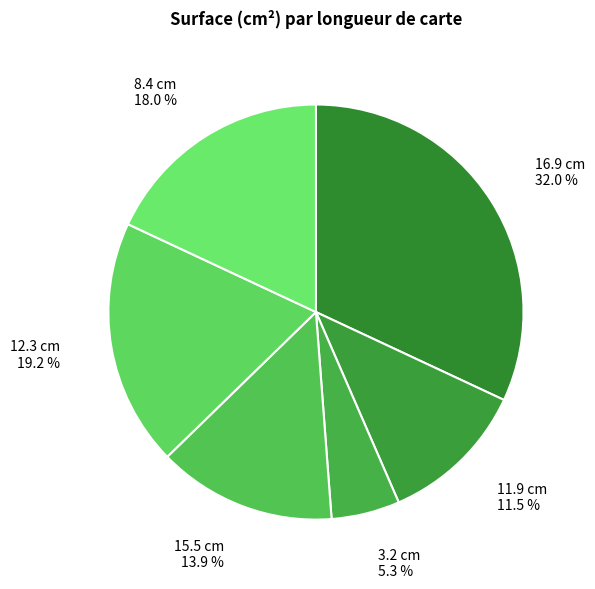

Rank the categories by value from highest to lowest.

16.9 cm, 12.3 cm, 8.4 cm, 15.5 cm, 11.9 cm, 3.2 cm